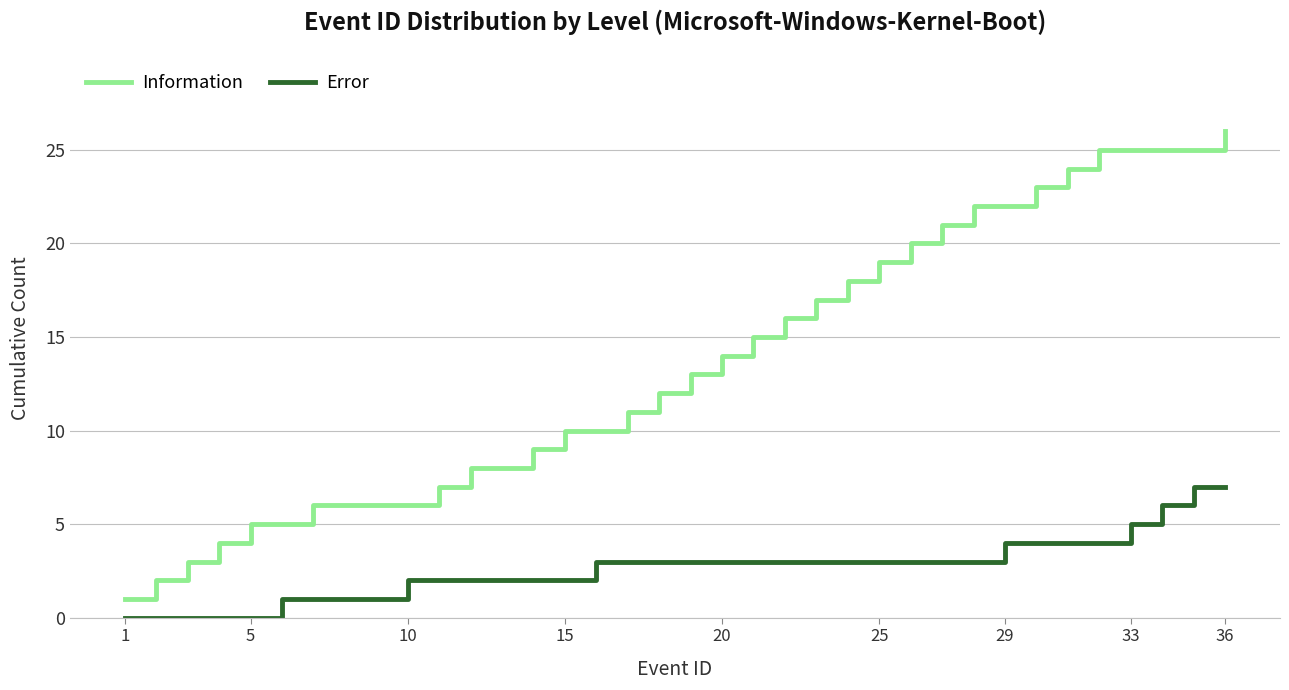

True or false: Error and Information cross at least once.

False